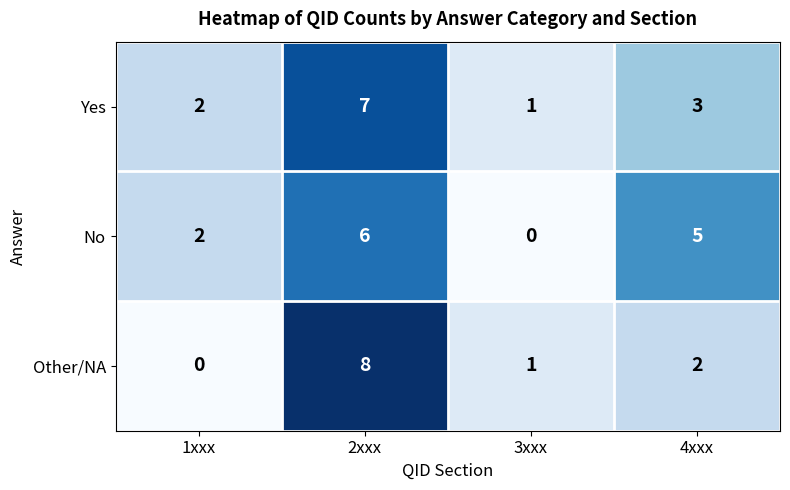

What is the sum of the Yes values at 1xxx and 4xxx?

5